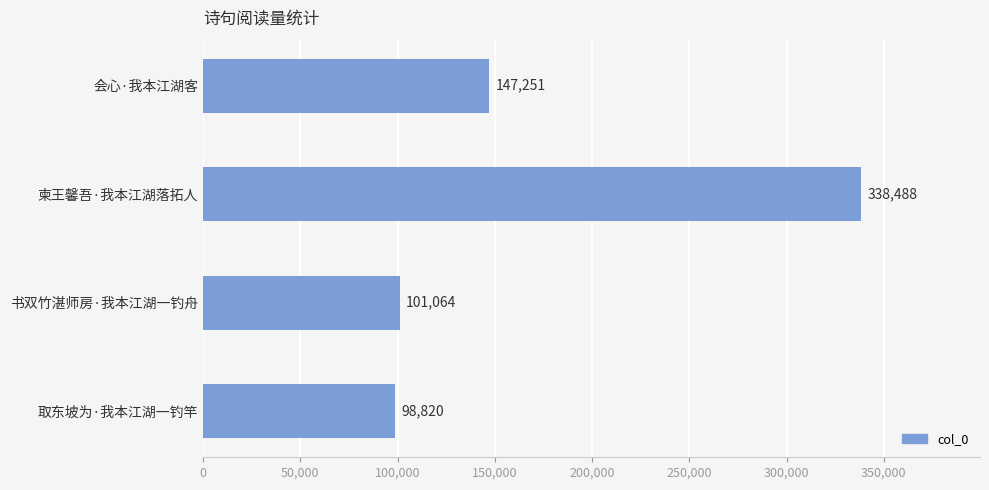

Count the number of categories in the chart.

4